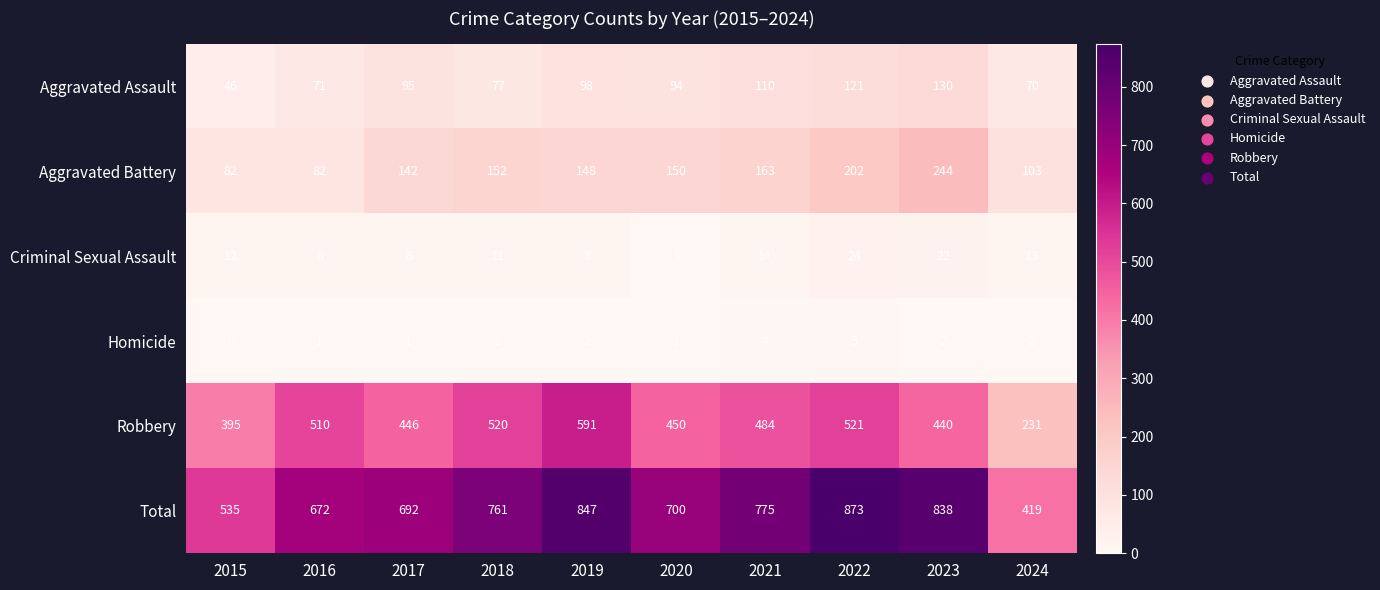

Rank the series by their maximum value, from highest to lowest.

Total, Robbery, Aggravated Battery, Aggravated Assault, Criminal Sexual Assault, Homicide